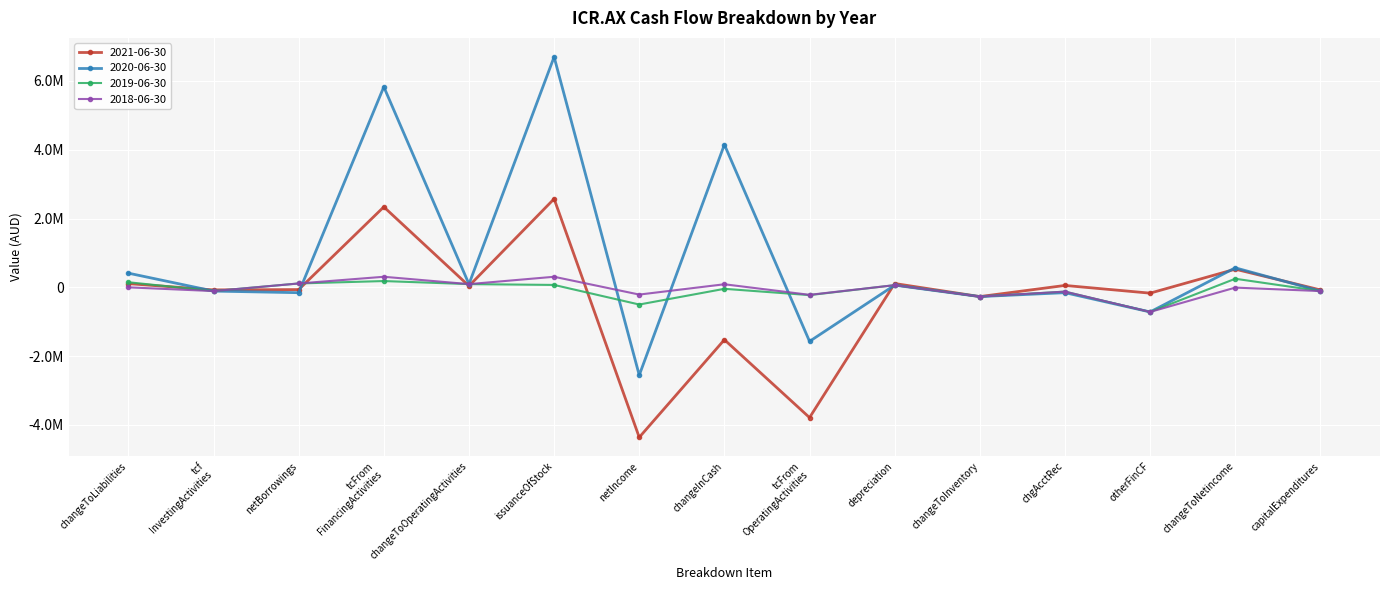

What is the sum of all 2021-06-30 values?

-4568286